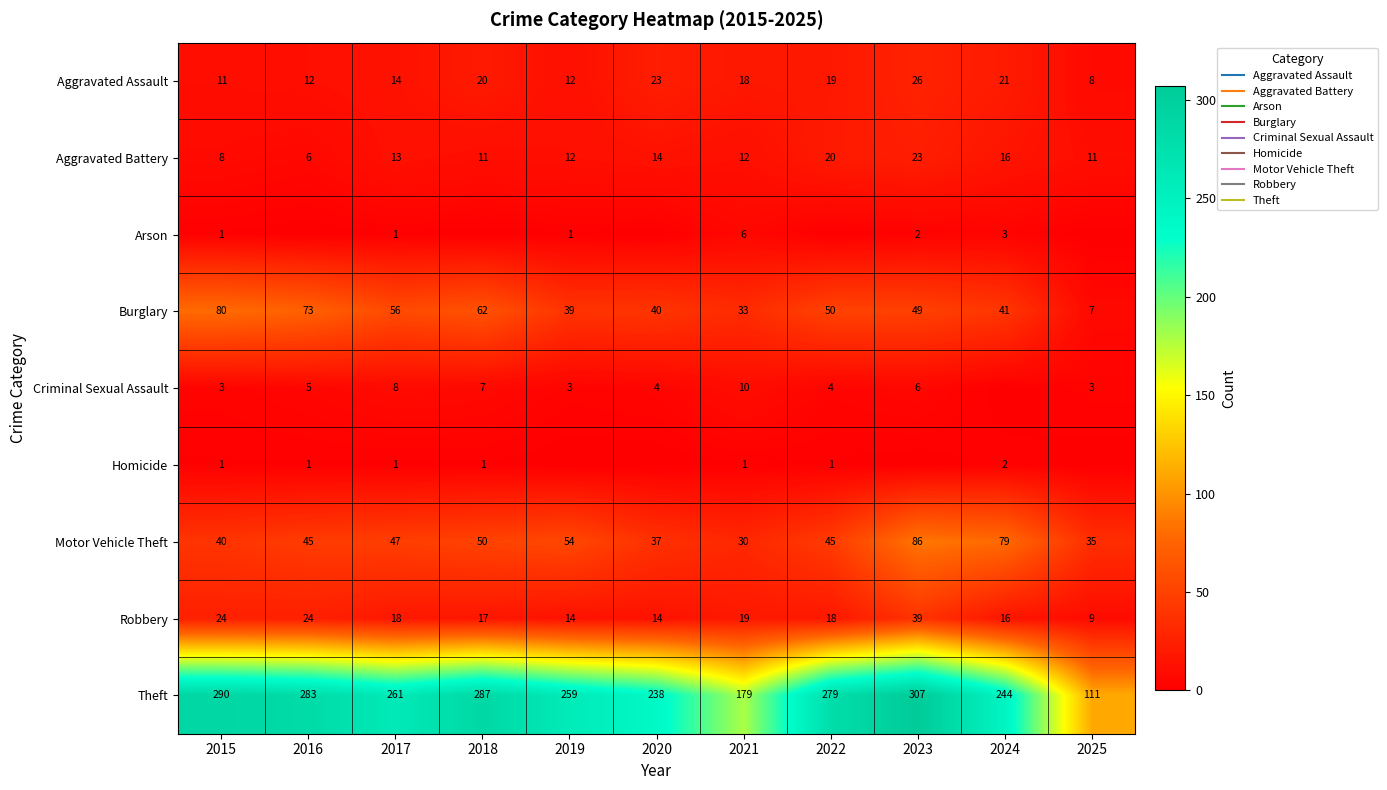

What is the sum of the Arson values at 2024 and 2025?

3